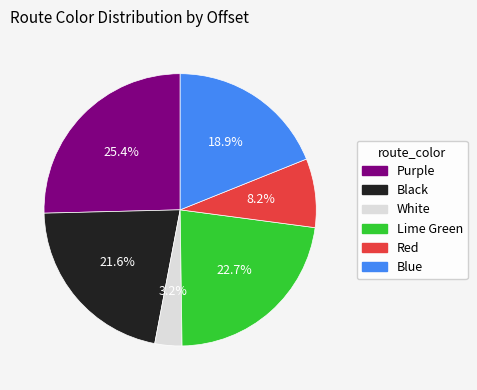

Is there a majority slice in this chart?

No